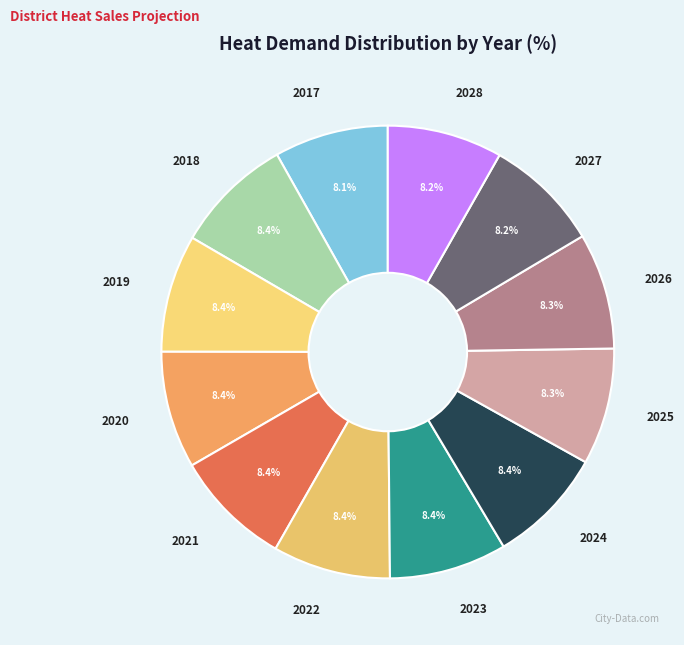

Rank the categories by value from lowest to highest.

2017, 2028, 2027, 2026, 2025, 2024, 2020, 2021, 2023, 2019, 2022, 2018